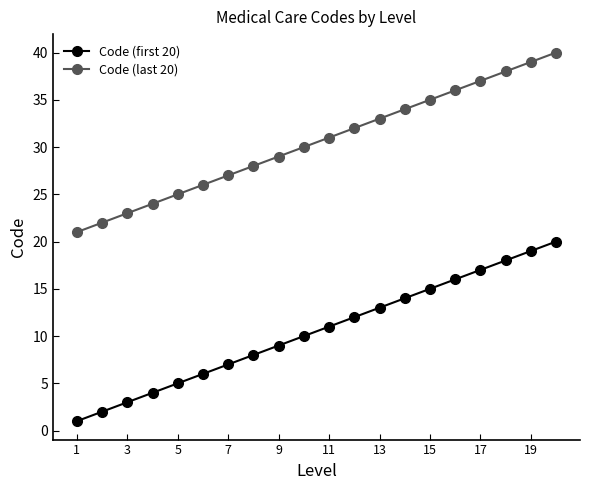

What is the greatest value displayed?

40